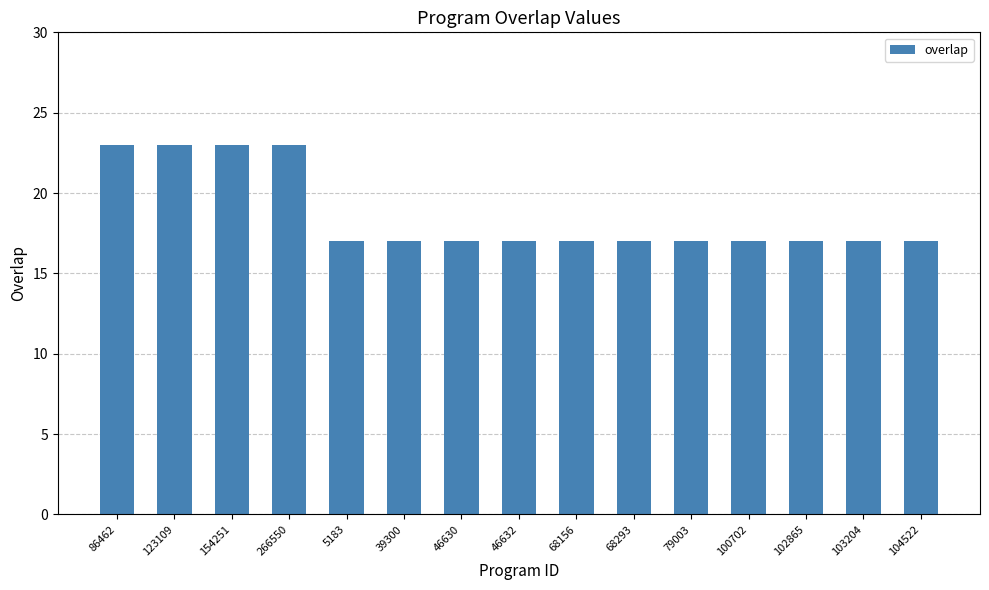

The value at 46630 is 6. True or false?

False